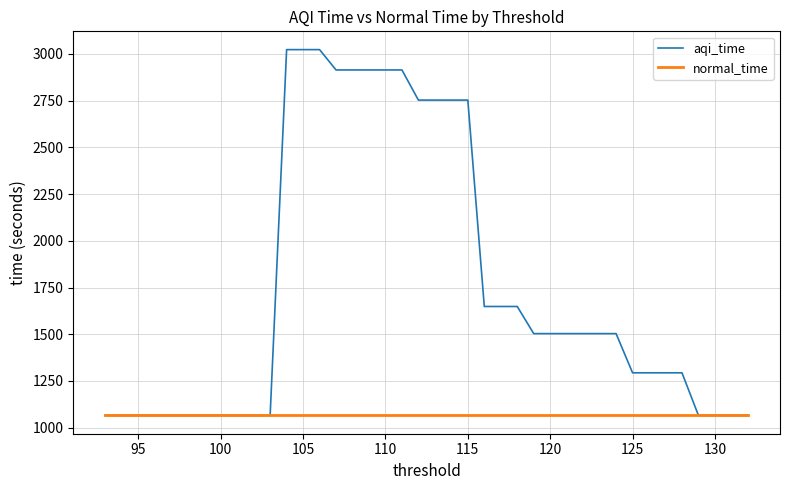

What is the value of the aqi_time point at the 30th from the left?

1065.4